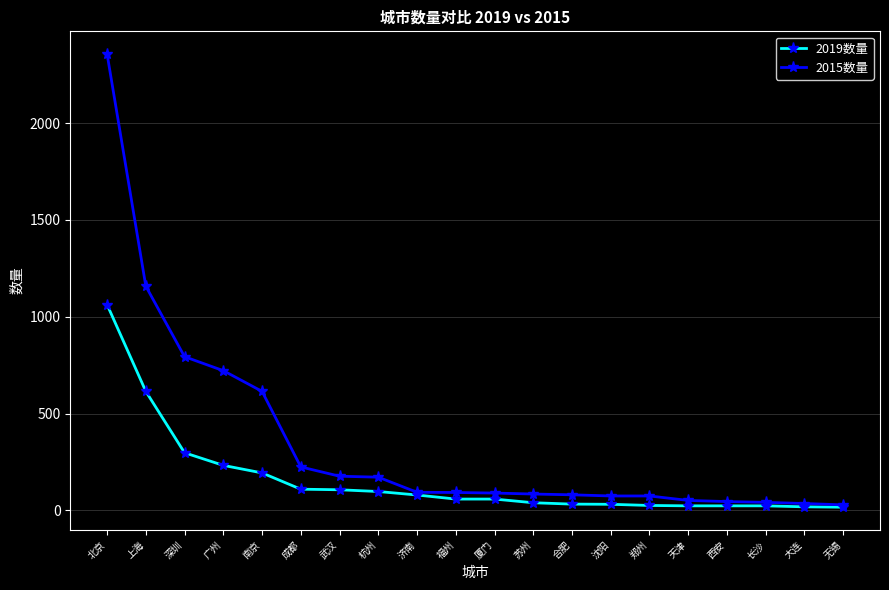

Rank the series by their average value, from highest to lowest.

2015数量, 2019数量